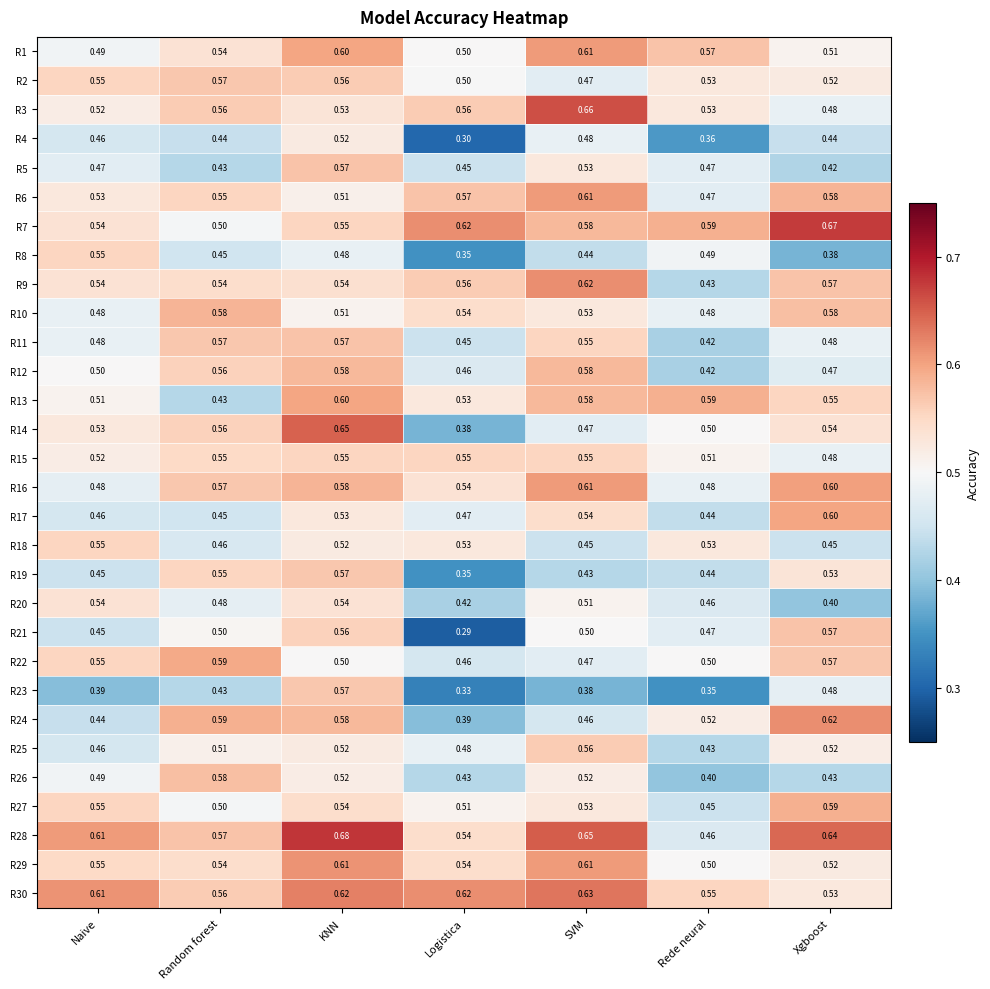

Which category has the lowest value across all series?

Logistica